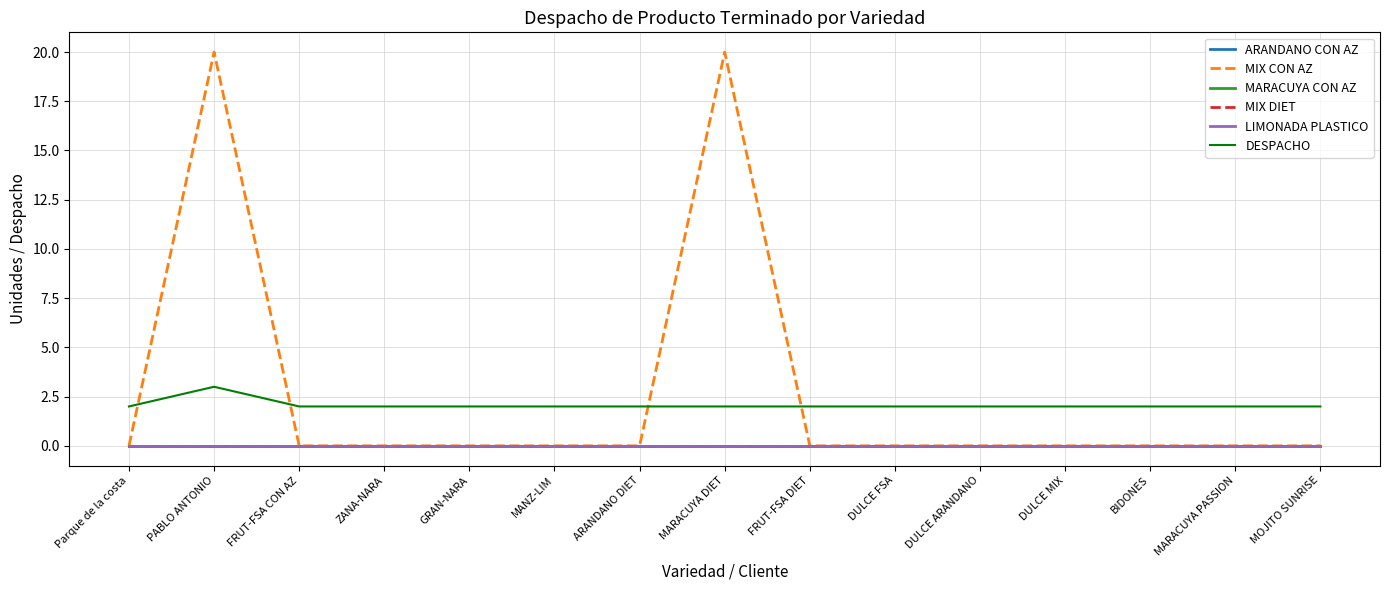

Does the chart display data point markers on the line(s)?

No